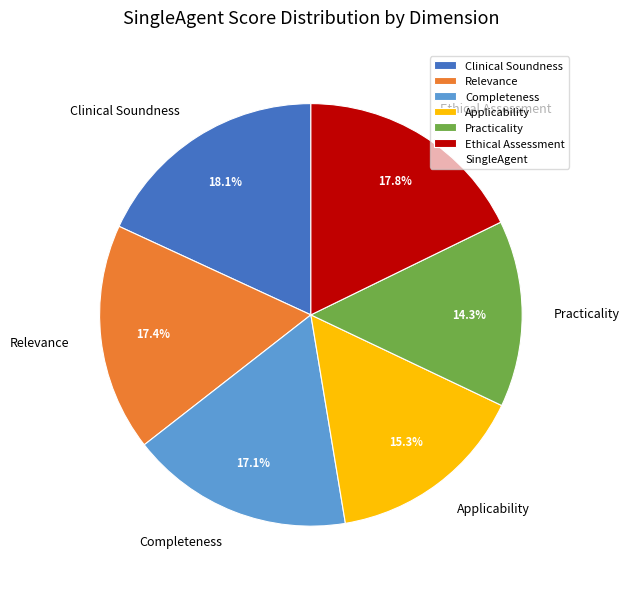

Which has a higher value, Clinical Soundness or Relevance?

Clinical Soundness